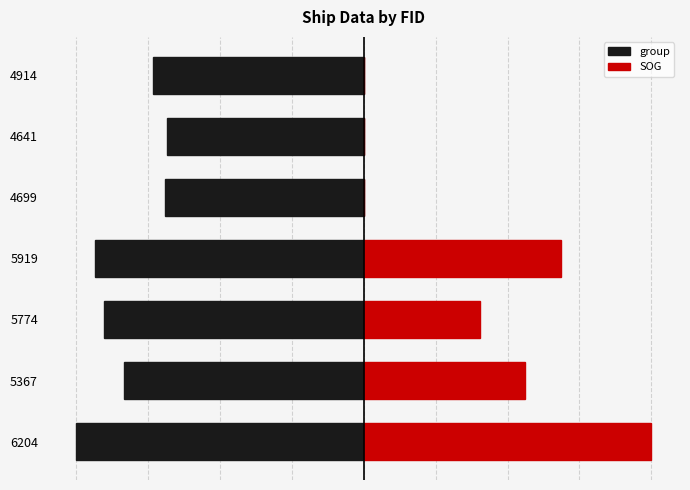

What are all the series names shown in the legend?

group, SOG